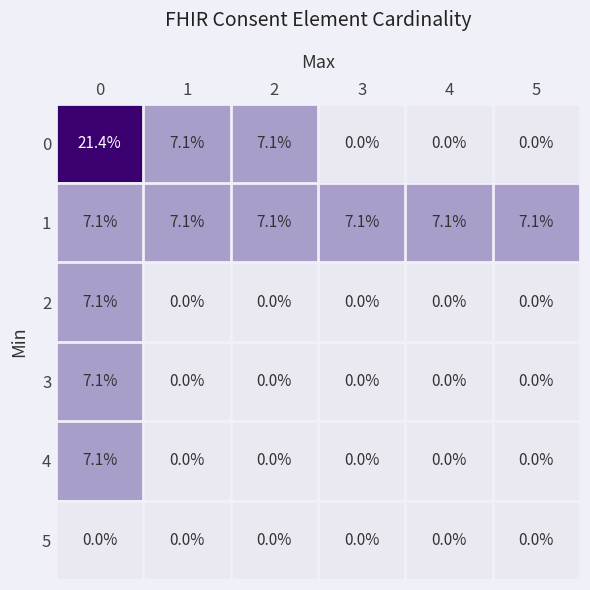

The value of 0 at 3 is 0.0. True or false?

True